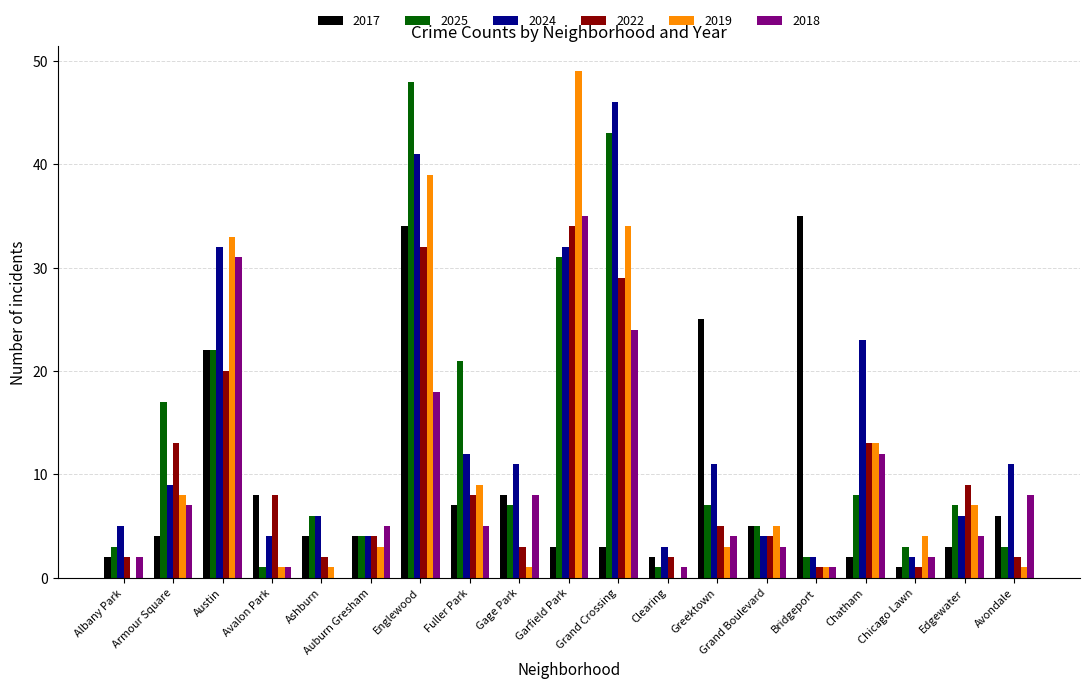

Between Greektown and Edgewater, which series saw the biggest shift?

2017